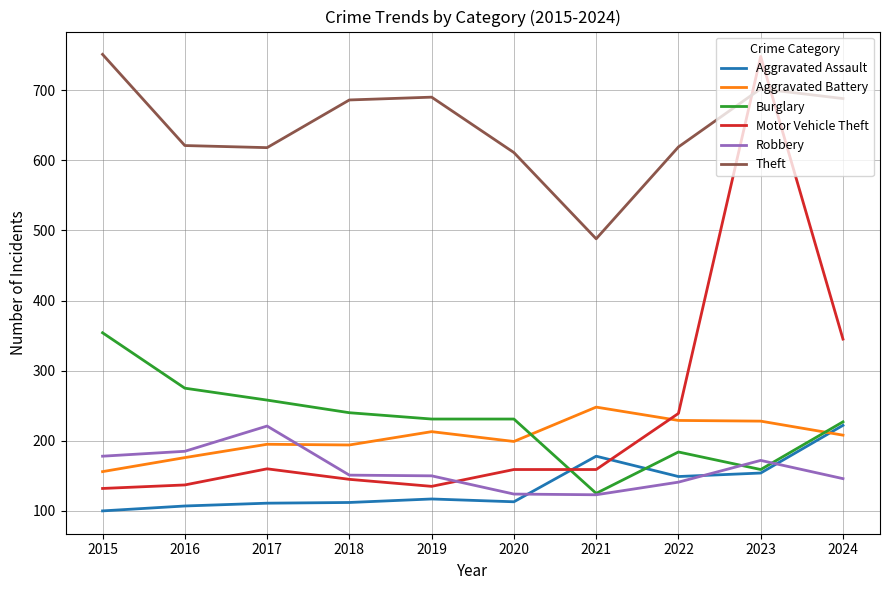

What is the greatest value displayed?

751